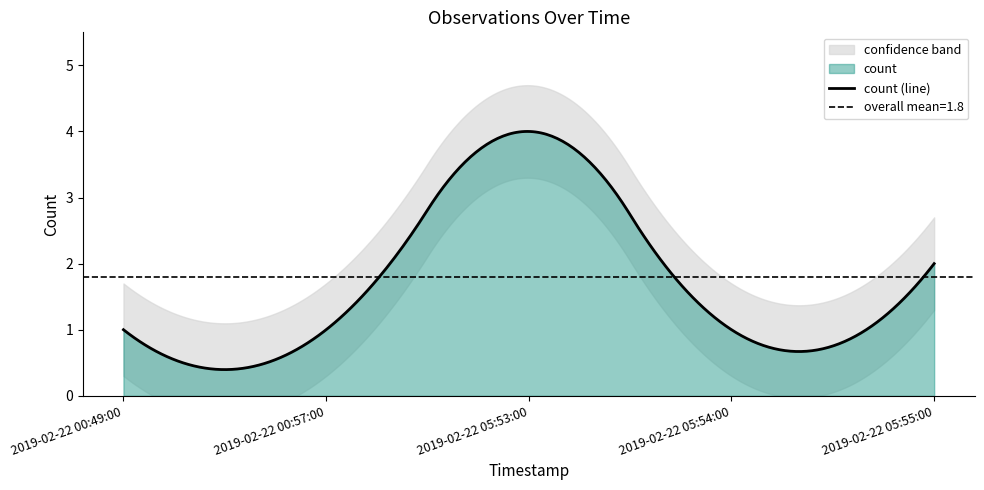

The chart shows a value of 2 at 2019-02-22 05:55:00. True or false?

True